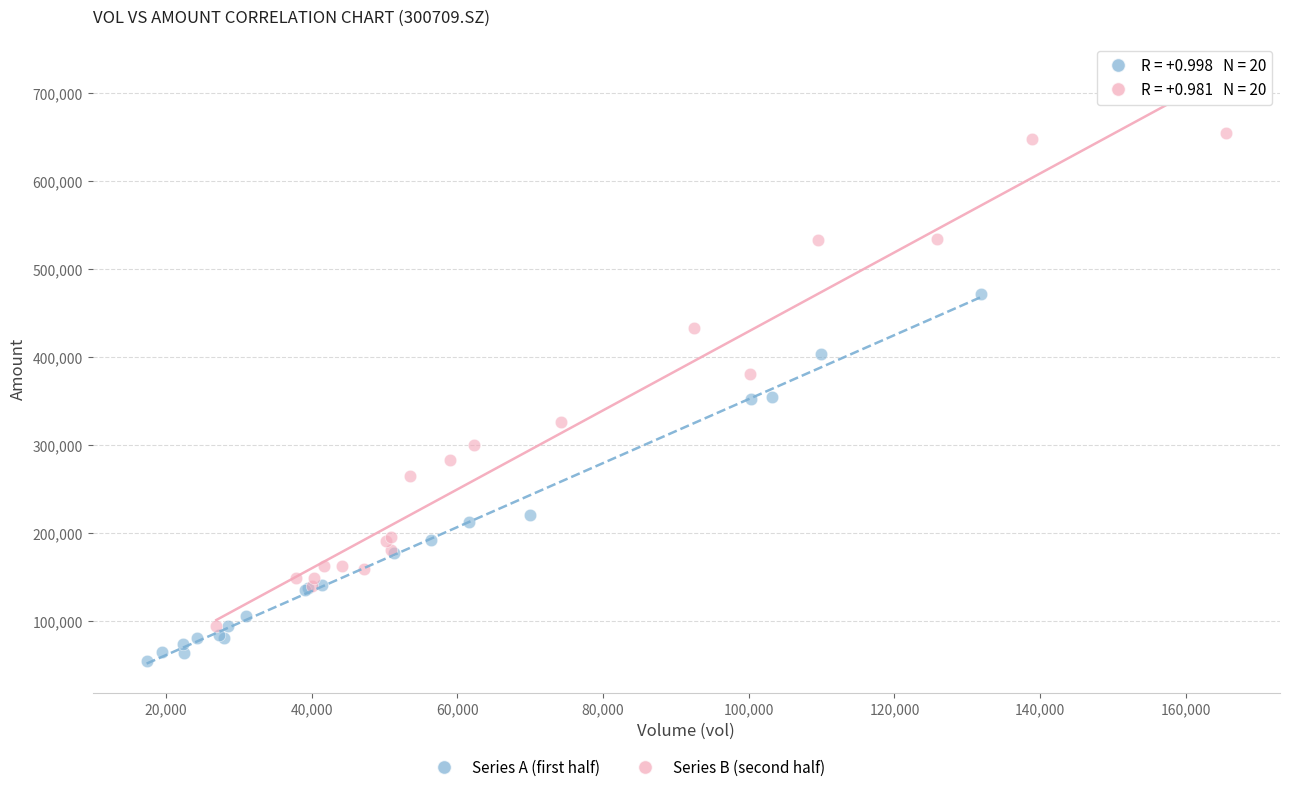

Which series reaches the minimum Y coordinate?

Series A (first half)